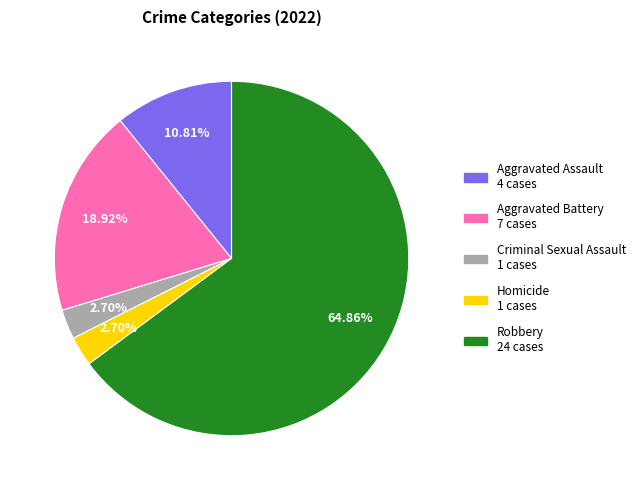

Do Aggravated Assault and Criminal Sexual Assault together represent more than half of the pie?

No